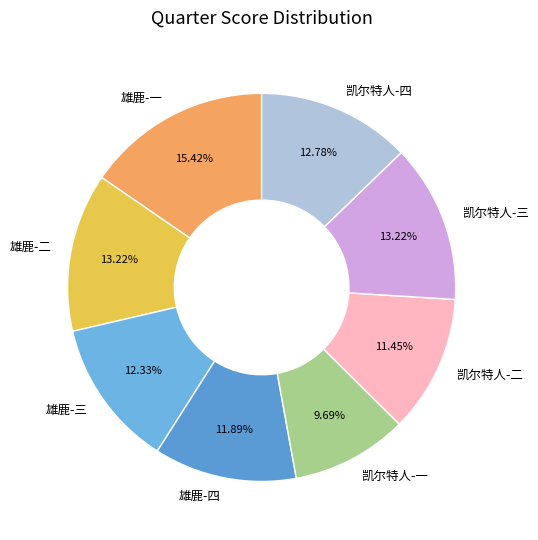

What is the total percentage of 雄鹿-一 and 雄鹿-二?

28.6%